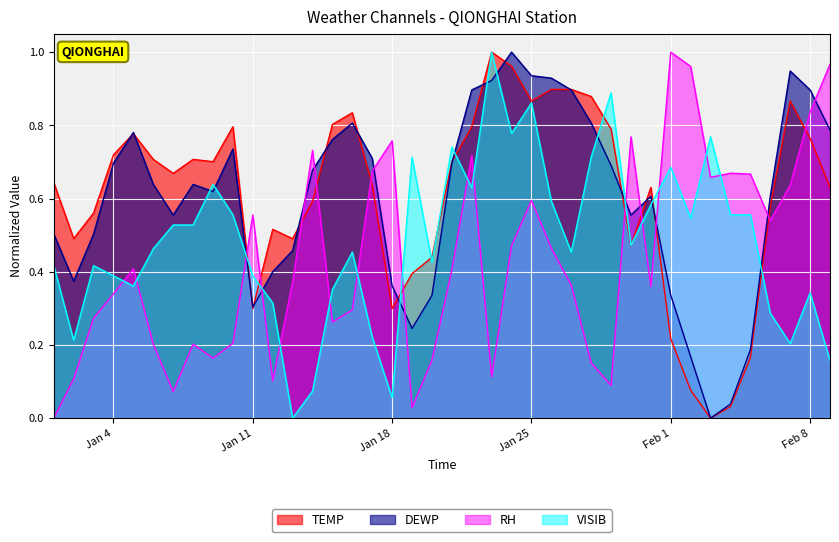

After their last crossing, which series has the higher values: RH or VISIB?

RH